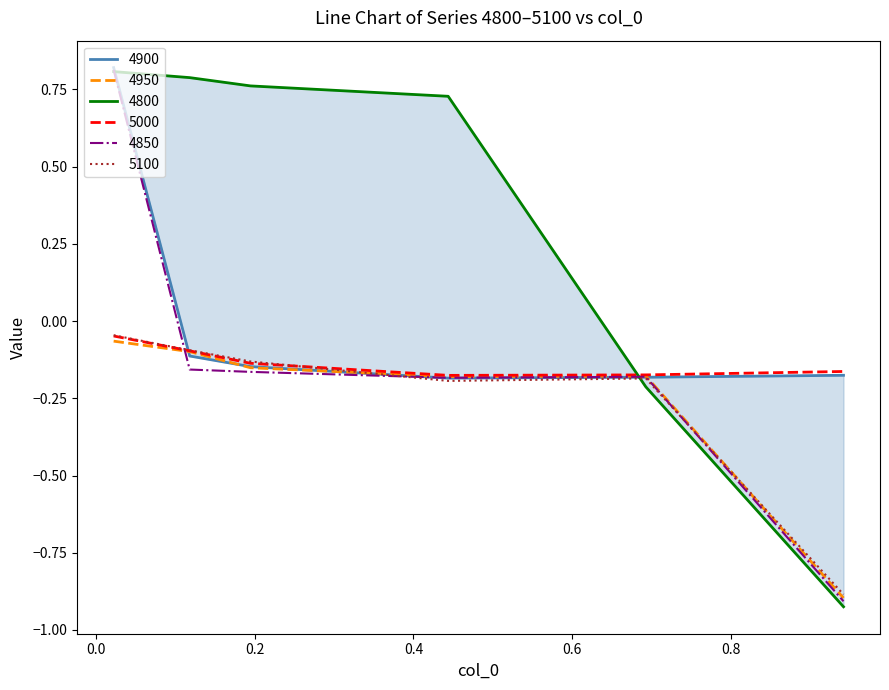

Reading left to right, what are all the values shown in this chart?

4800: 0.8	0.8	0.8	0.7	-0.2	-0.9
4850: 0.8	-0.2	-0.2	-0.2	-0.2	-0.9
4900: 0.8	-0.1	-0.1	-0.2	-0.2	-0.2
4950: -0.1	-0.1	-0.2	-0.2	-0.2	-0.9
5000: -0.0	-0.1	-0.1	-0.2	-0.2	-0.2
5100: -0.0	-0.1	-0.1	-0.2	-0.2	-0.9